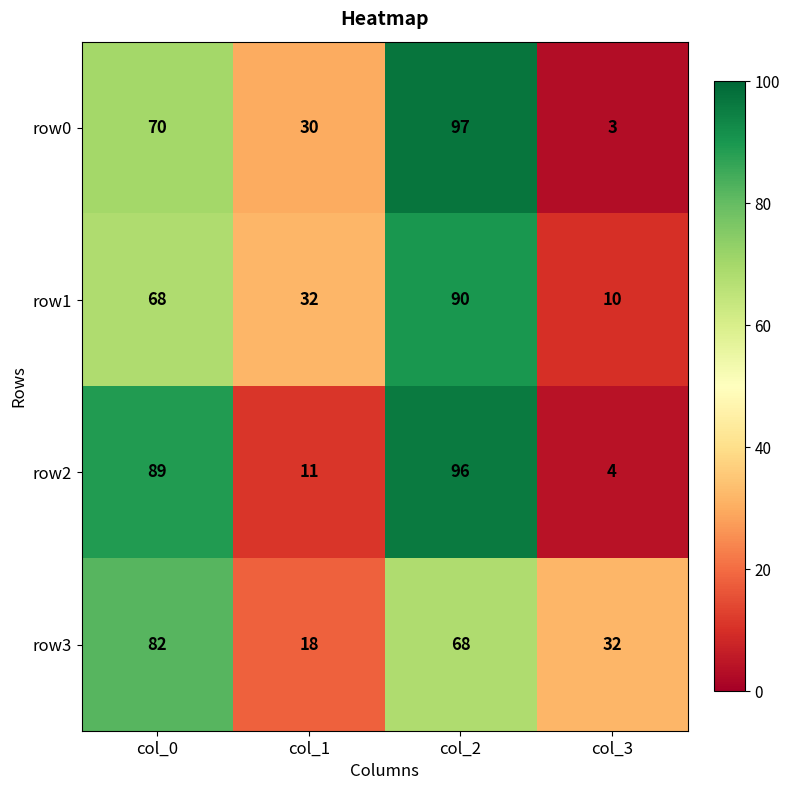

What is the sum of all row3 values?

200